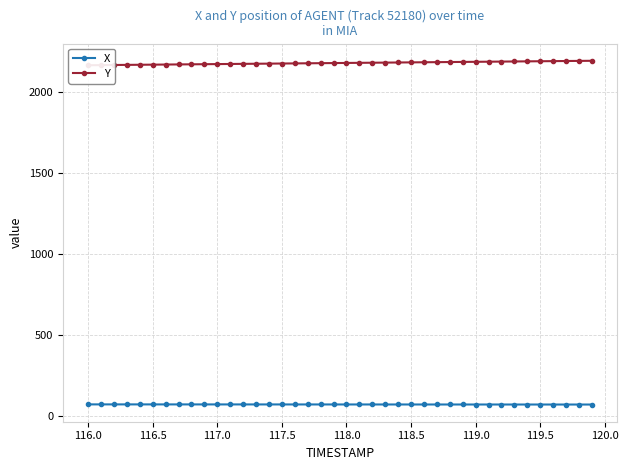

The value of X at 119.5 is 71.3. True or false?

True